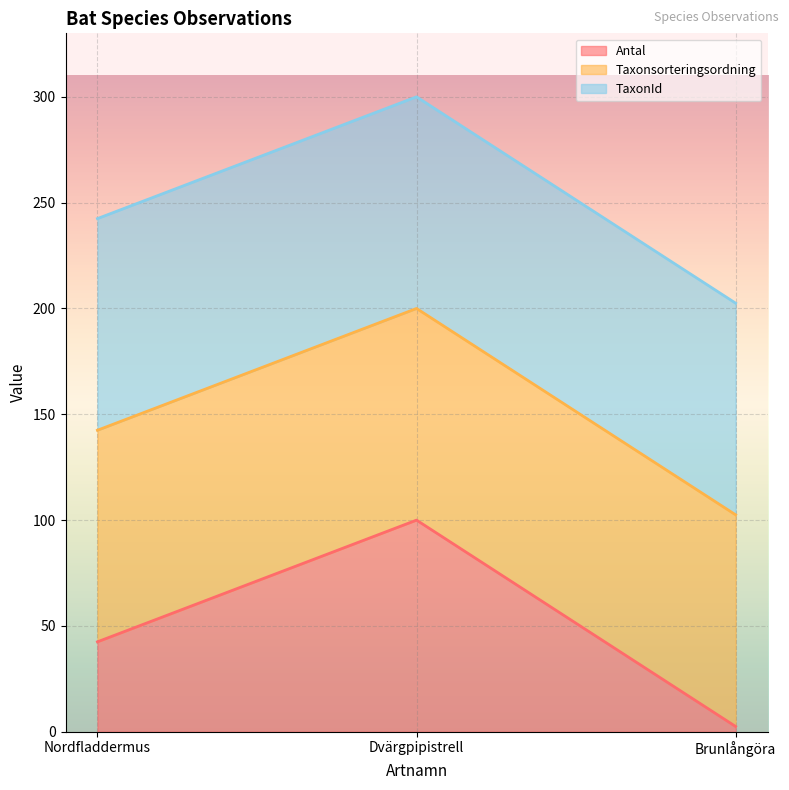

What is the average value of the Antal series?

48.3